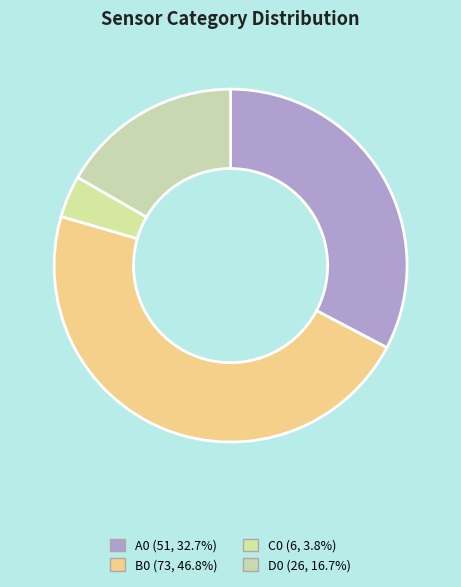

What is the ratio of the value at C0 to the value at D0?

0.2